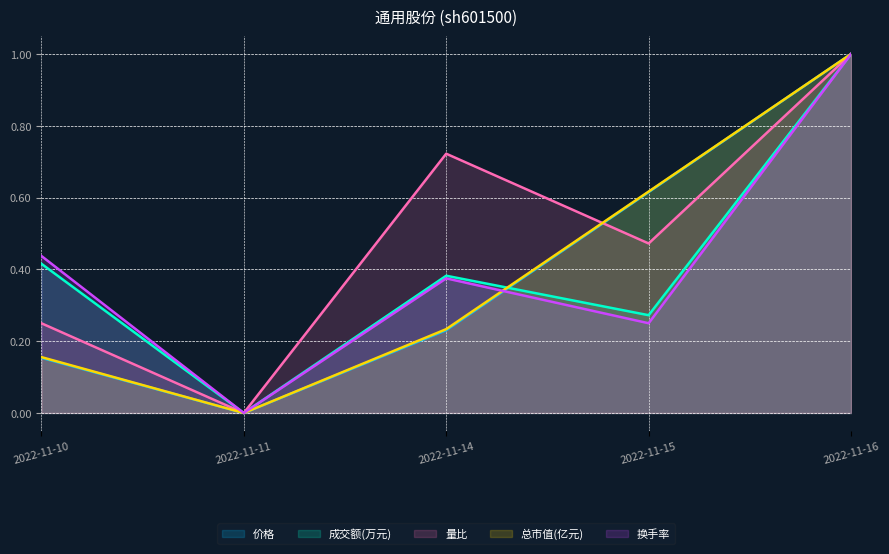

Which series has the largest range (max minus min)?

价格